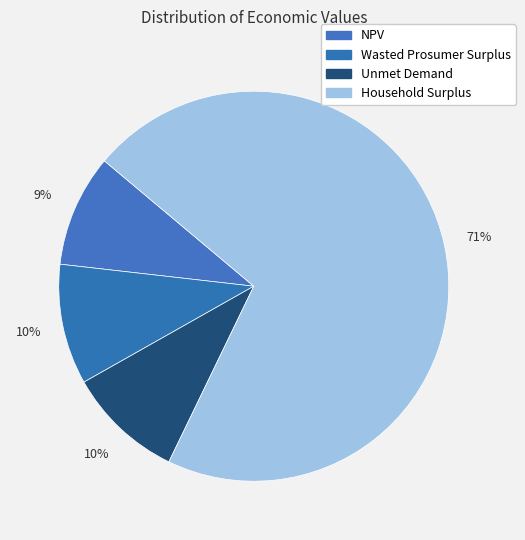

To the nearest percent, what portion does Household Surplus represent?

71%